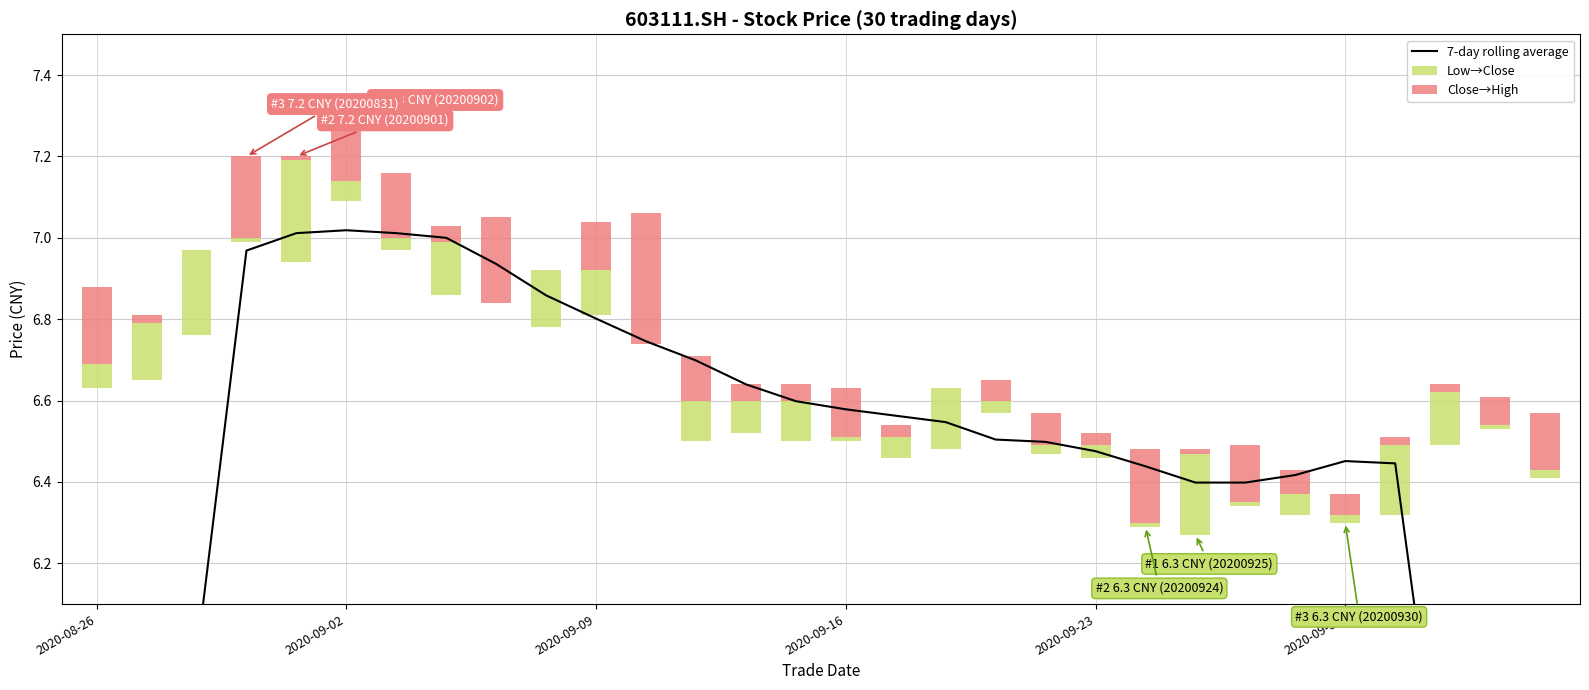

What is the difference between the second highest and second lowest values in the Close→High series?

0.2